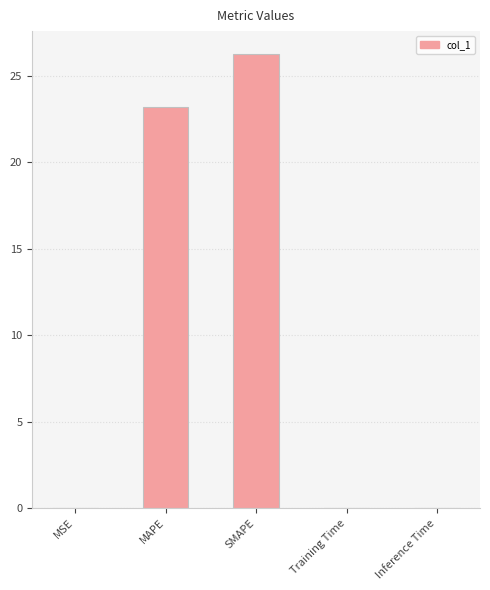

What is the sum of the values at MAPE and SMAPE?

49.5